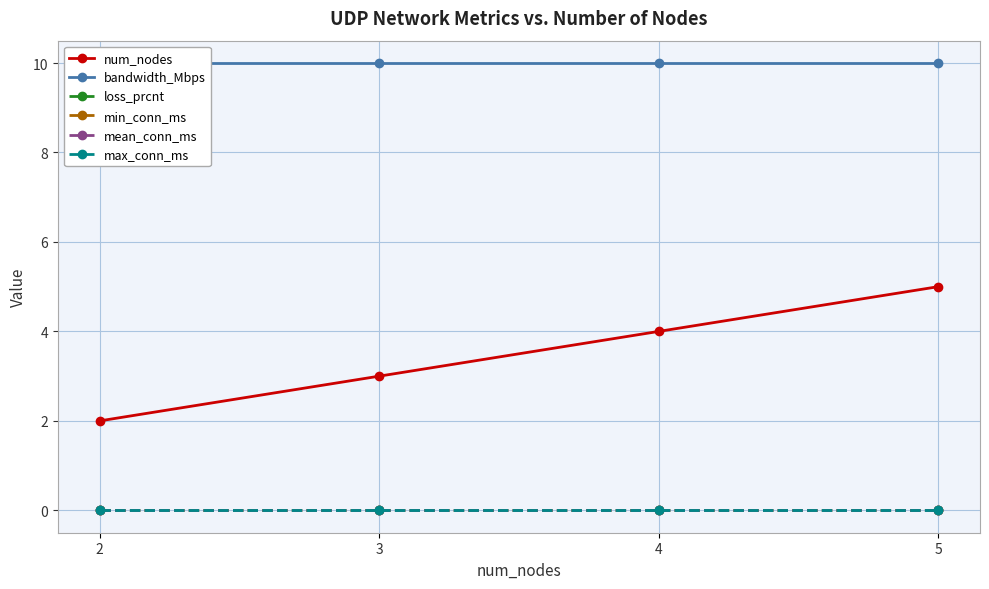

Which category has the highest value across all series?

2